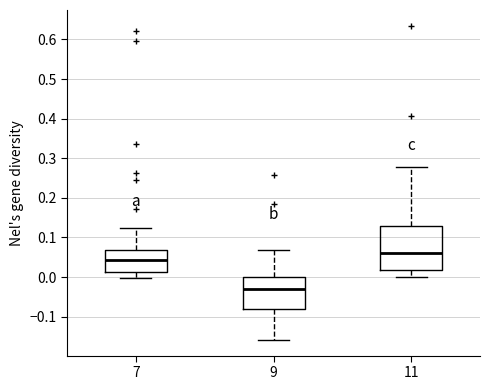

Where does the median line of the box at x = 7 sit on the y-axis? The values are not printed on the chart, so give them approximately, as read against the axis.

0.04